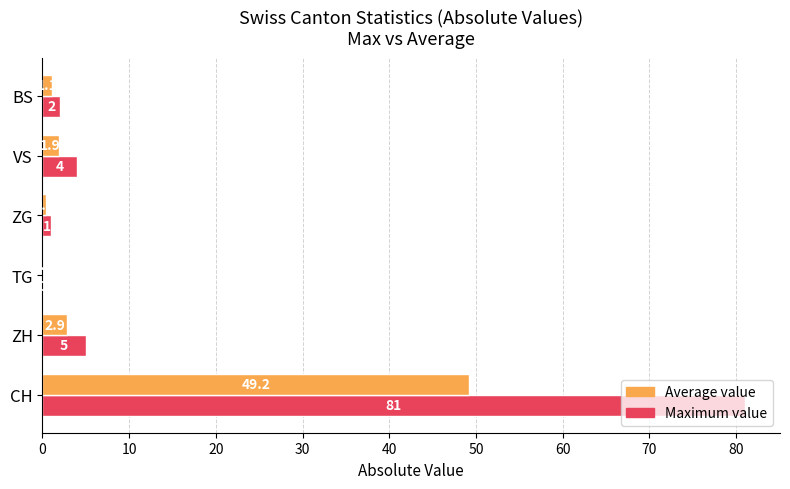

At which category is the sum across all series the highest?

CH